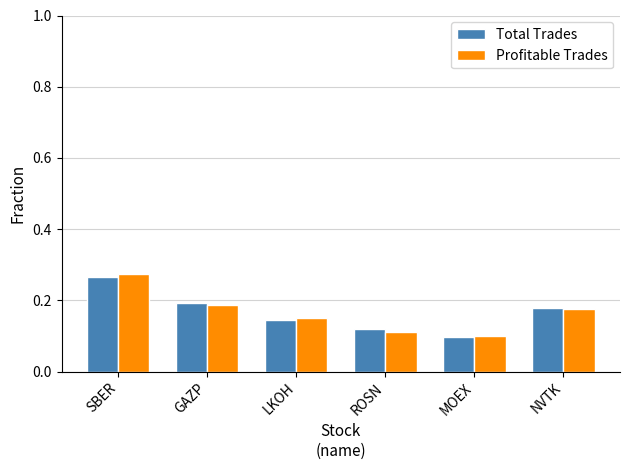

Is it true that Total Trades equals 0.1 at ROSN?

True